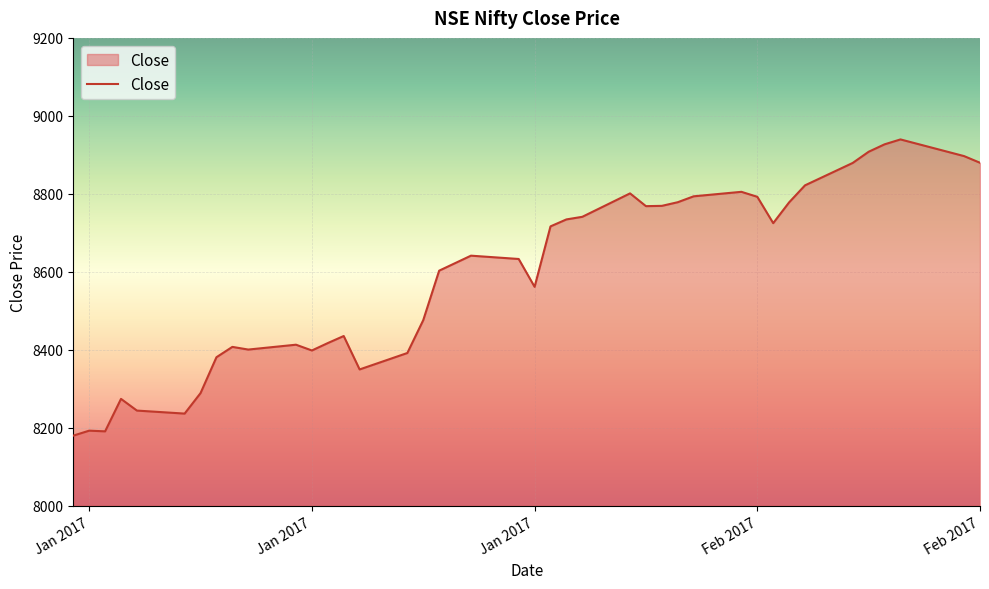

What is the maximum value shown in the chart?

8939.5